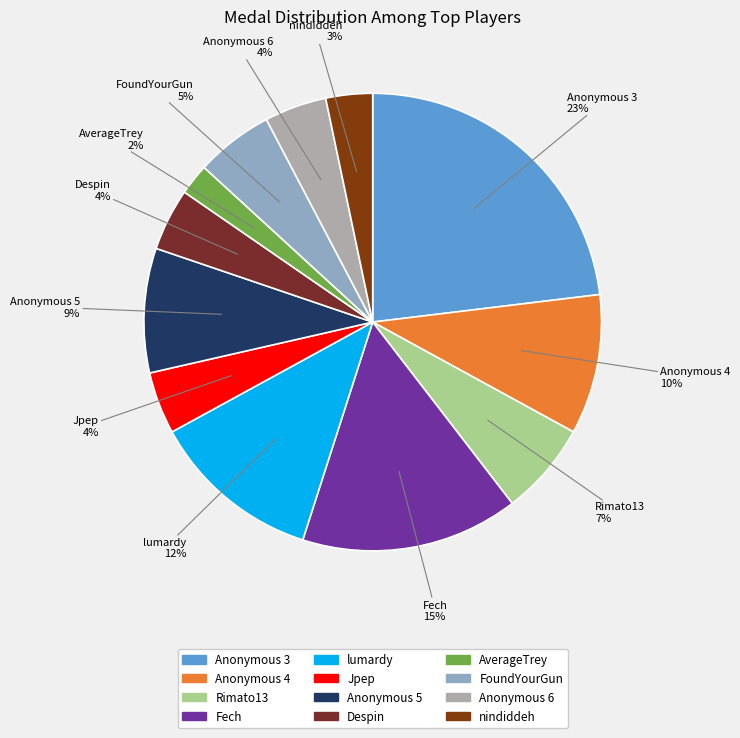

The Anonymous 3 slice represents 16% of the pie. True or false?

False